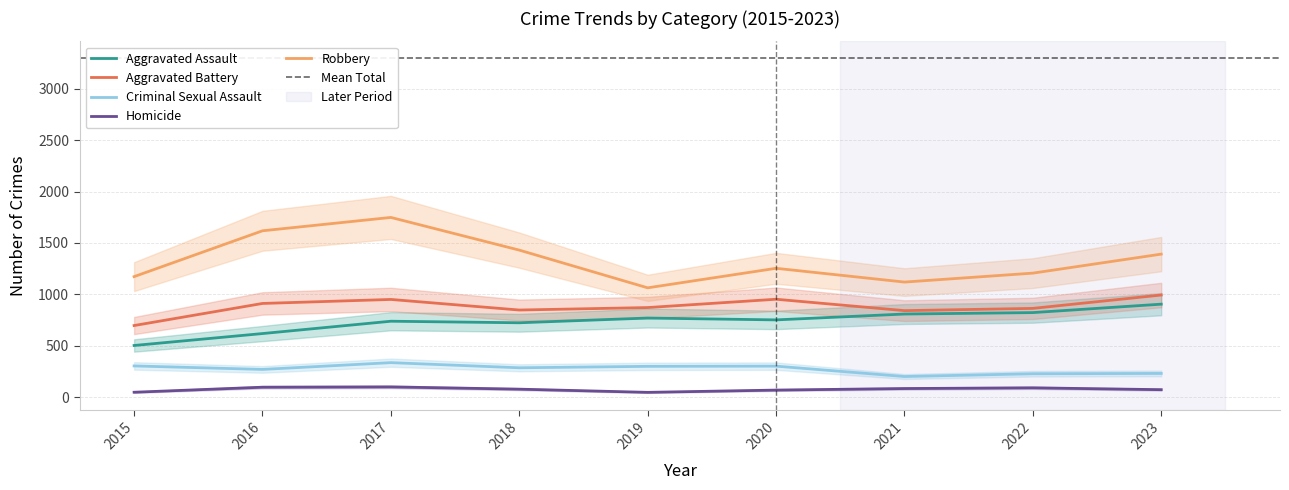

True or false: Homicide and Aggravated Assault intersect in this chart.

False